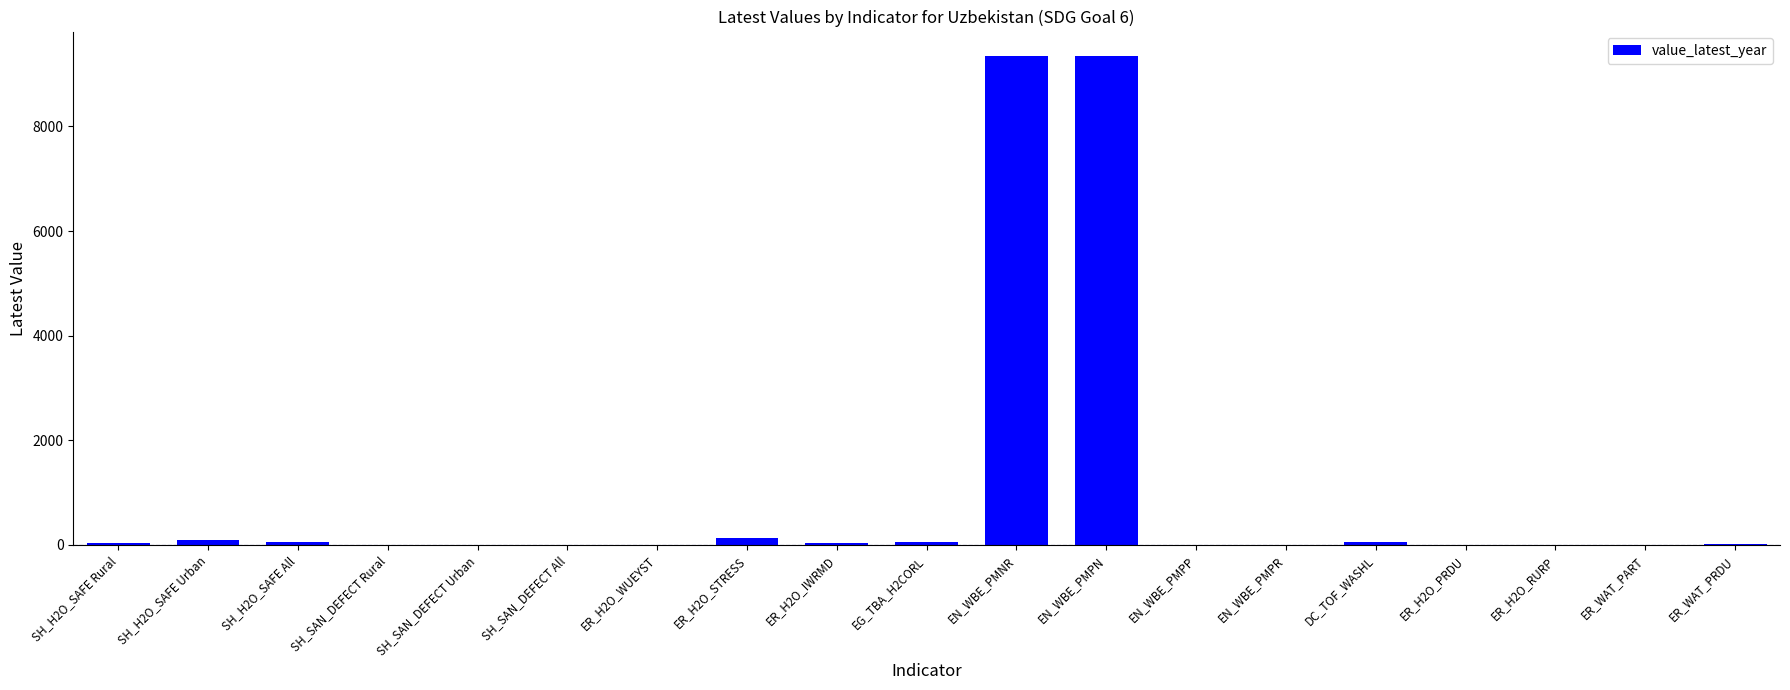

True or false: the data shows 0.0 at SH_SAN_DEFECT All.

True